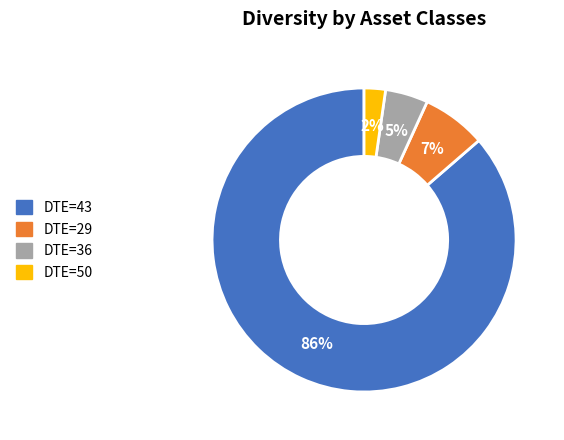

The DTE=43 slice represents 96% of the pie. True or false?

False